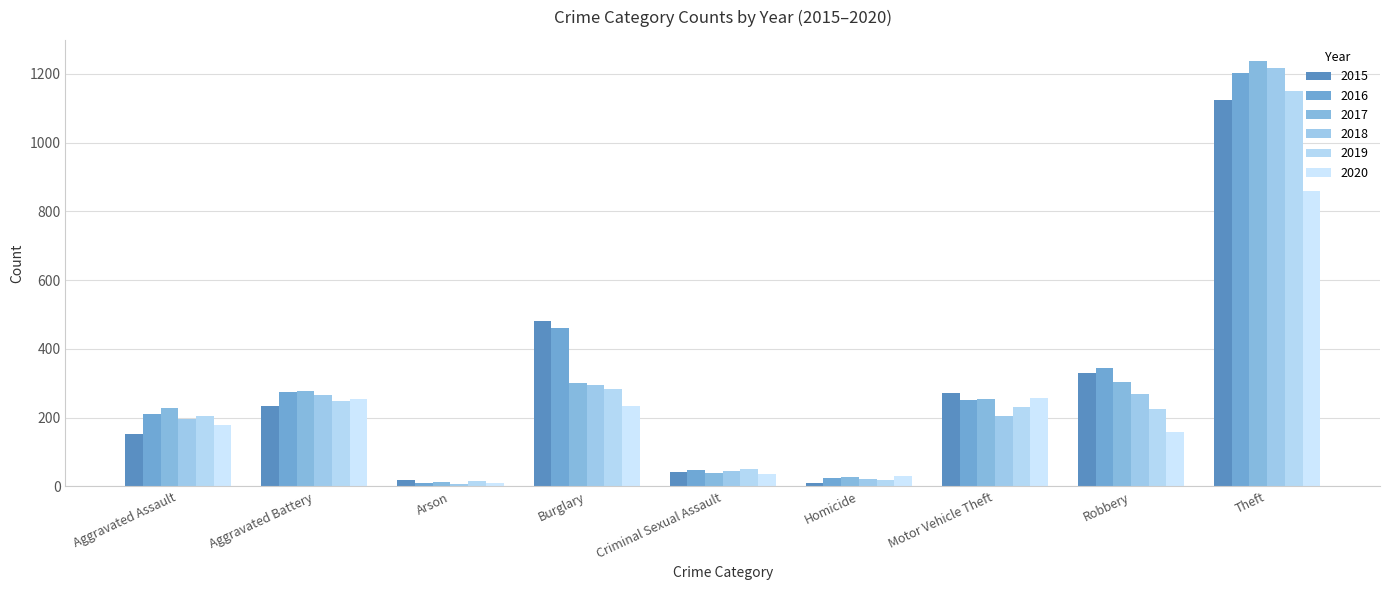

What is the difference between the 2019 values at Theft and Burglary?

866